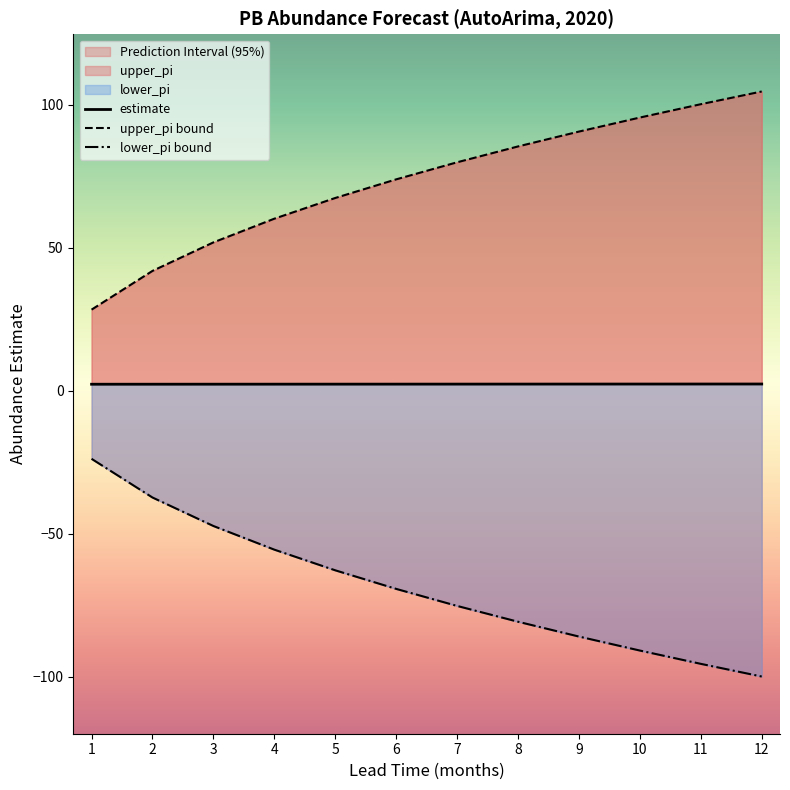

True or false: estimate has more than 1 points higher than both neighbors.

False